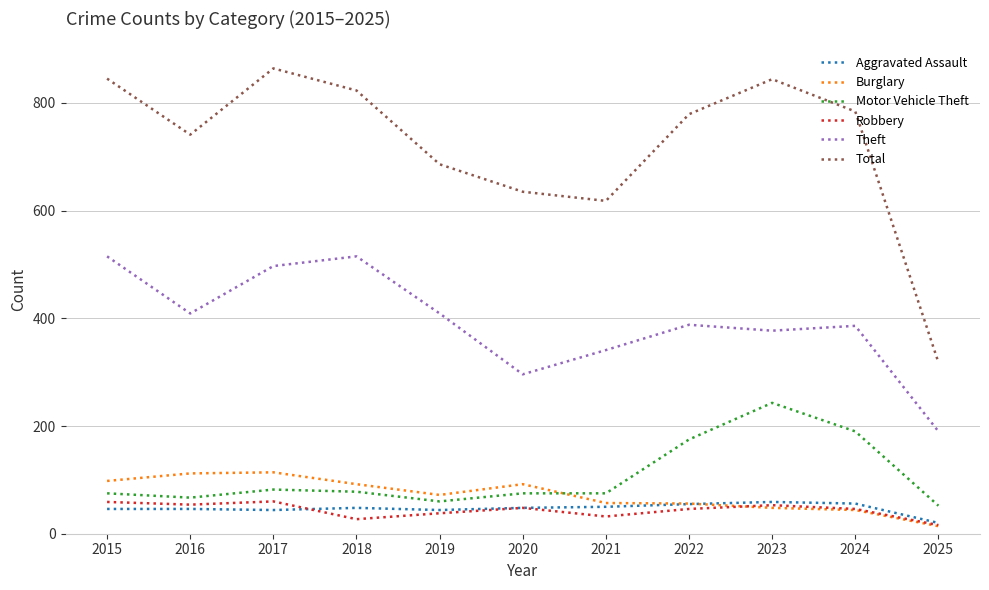

What is the spread (max minus min) of values at 2018?

796